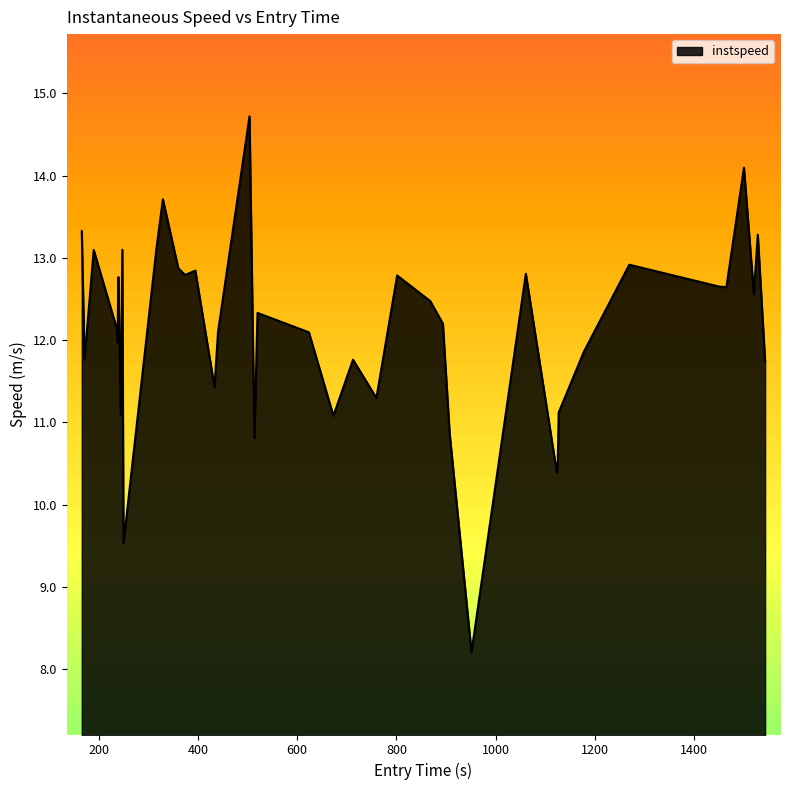

True or false: there are more than 2 points higher than both neighbors.

True